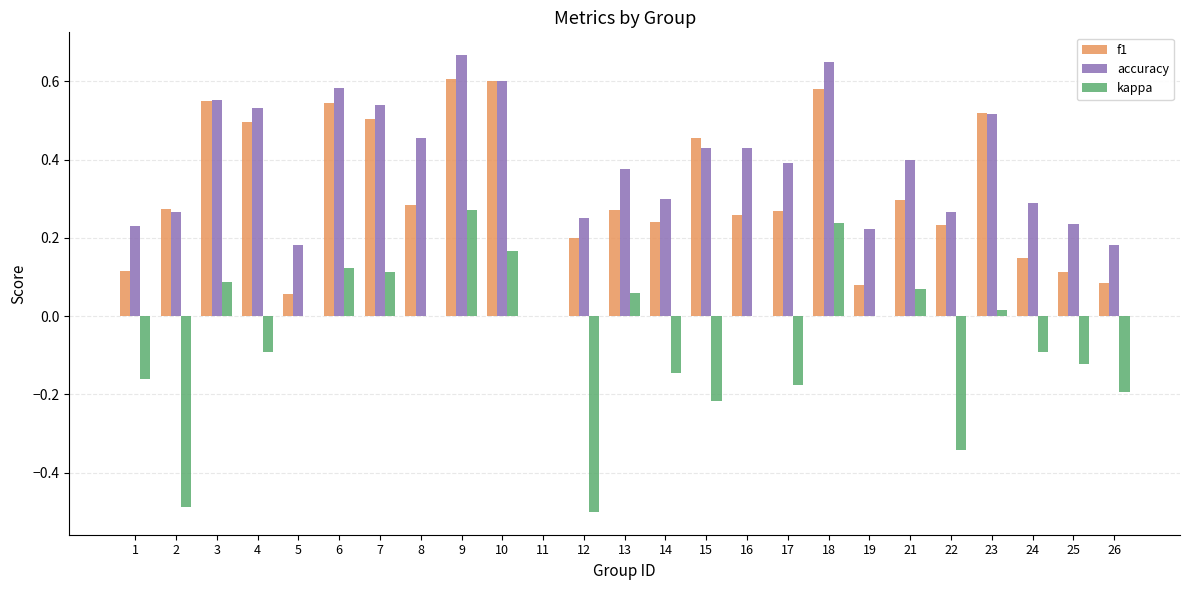

Is the value of kappa at 8 greater than the value of f1 at 10?

No